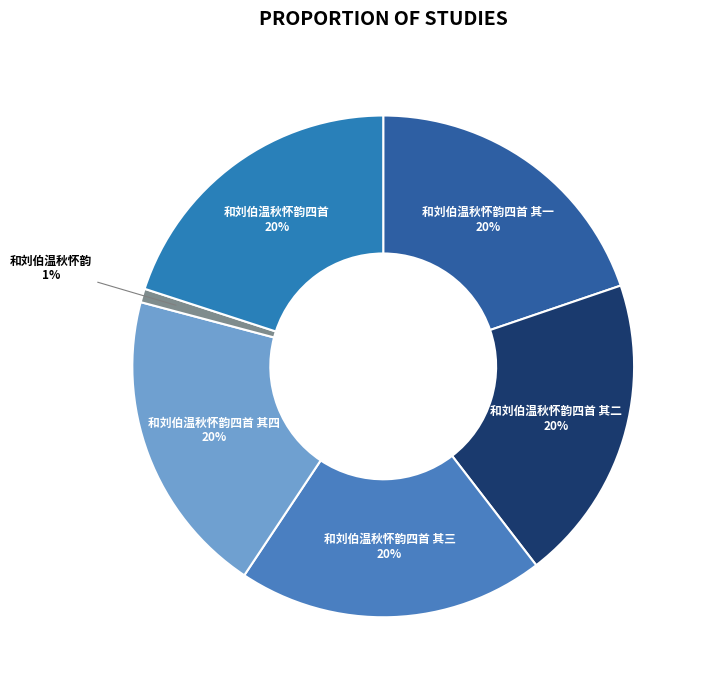

How many slices are in this pie chart?

6